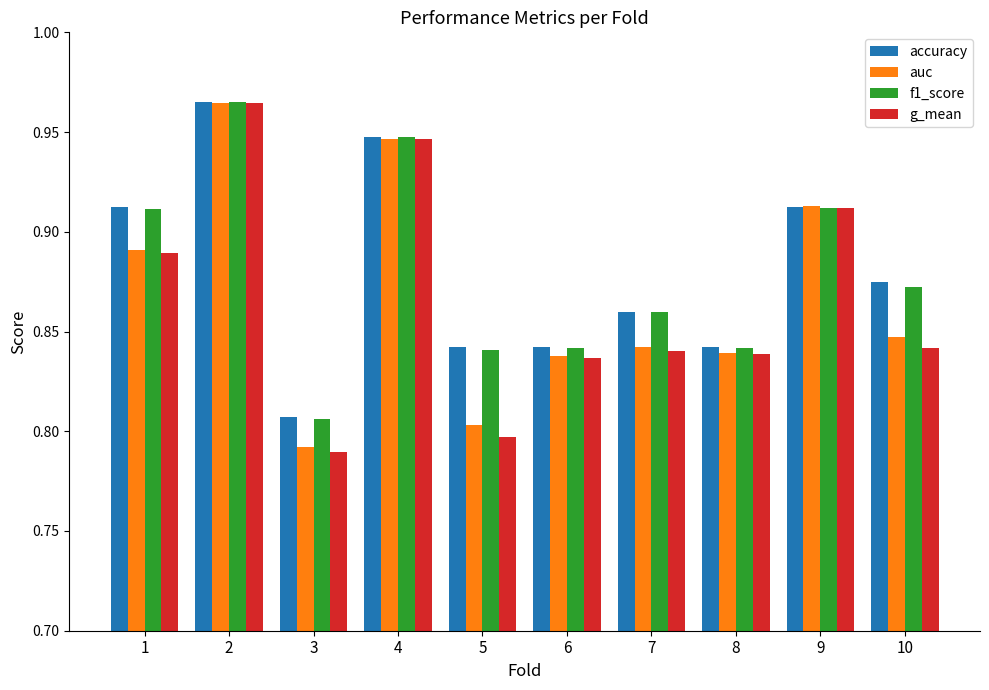

Where is auc nearest to the value 0?

3